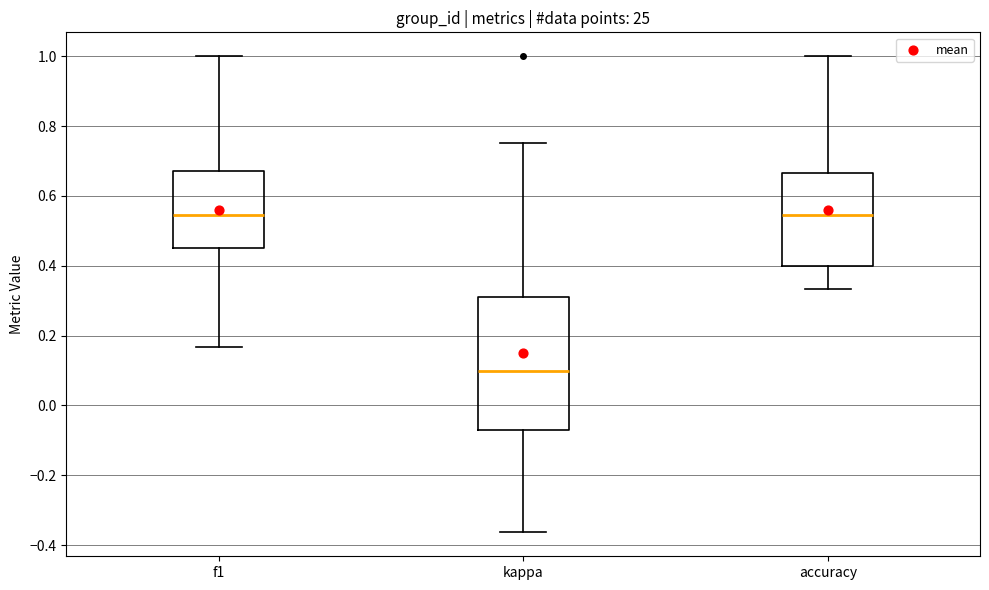

Reading left to right, transcribe this box plot: for each box, give where its median line is, the range the box spans, and where its two whiskers end, as read against the y-axis. The values are not printed on the chart, so give them approximately, as read against the axis.

f1: median 0.54, box 0.46 to 0.68, whiskers 0.16 to 1.00
kappa: median 0.10, box -0.08 to 0.32, whiskers -0.36 to 0.76
accuracy: median 0.54, box 0.40 to 0.66, whiskers 0.34 to 1.00